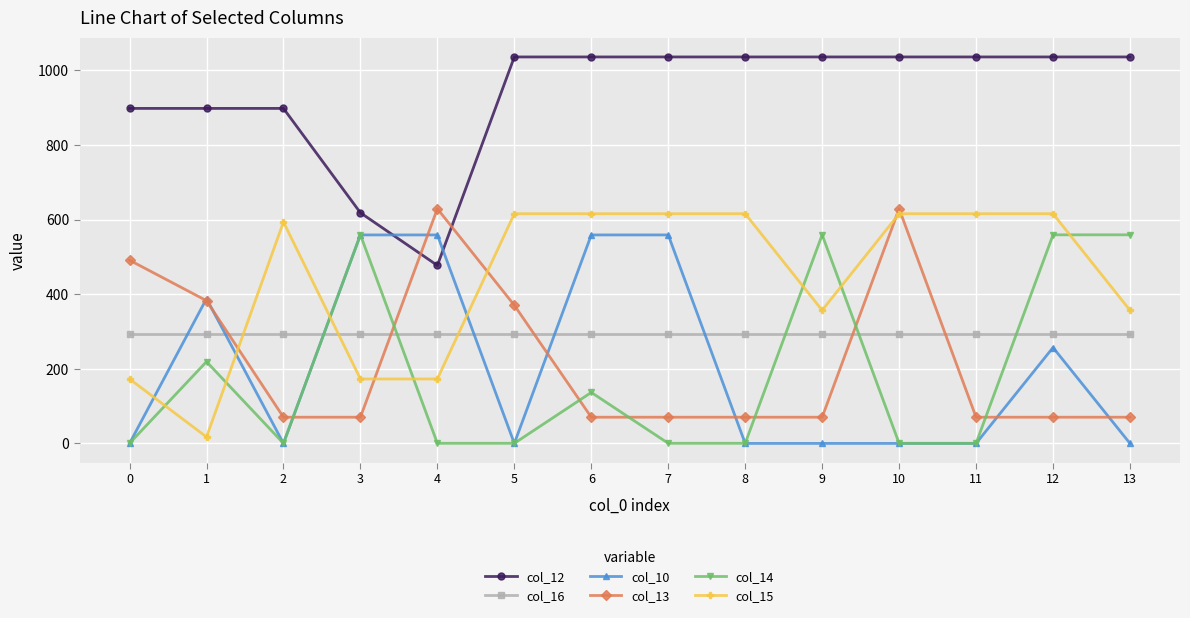

Reading right to left, transcribe all the data shown in this chart.

col_12: 1036.2	1036.2	1036.2	1036.2	1036.2	1036.2	1036.2	1036.2	1036.2	477.2	618.4	898.2	898.2	898.2
col_16: 294.5	294.5	294.5	294.5	294.5	294.5	294.5	294.5	294.5	294.5	294.5	294.5	294.5	294.5
col_10: 0.0	257.1	0.0	0.0	0.0	0.0	559.0	559.0	0.0	559.0	559.0	0.0	388.1	0.0
col_13: 70.2	70.2	70.2	629.2	70.2	70.2	70.2	70.2	370.4	629.2	70.2	70.2	382.7	491.2
col_14: 559.3	559.3	0.3	0.3	559.3	0.3	0.3	136.7	0.3	0.3	559.3	0.3	219.2	0.3
col_15: 357.0	615.9	615.9	615.9	357.0	615.9	615.9	615.9	615.9	172.8	172.8	593.8	17.3	172.8